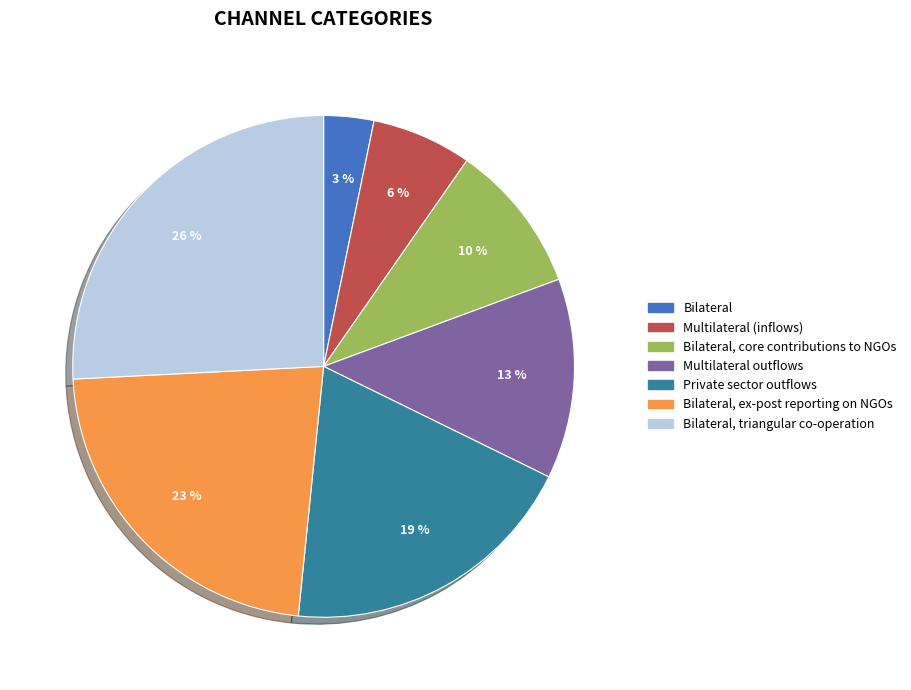

True or false: Bilateral, ex-post reporting on NGOs accounts for 23% of the total.

True